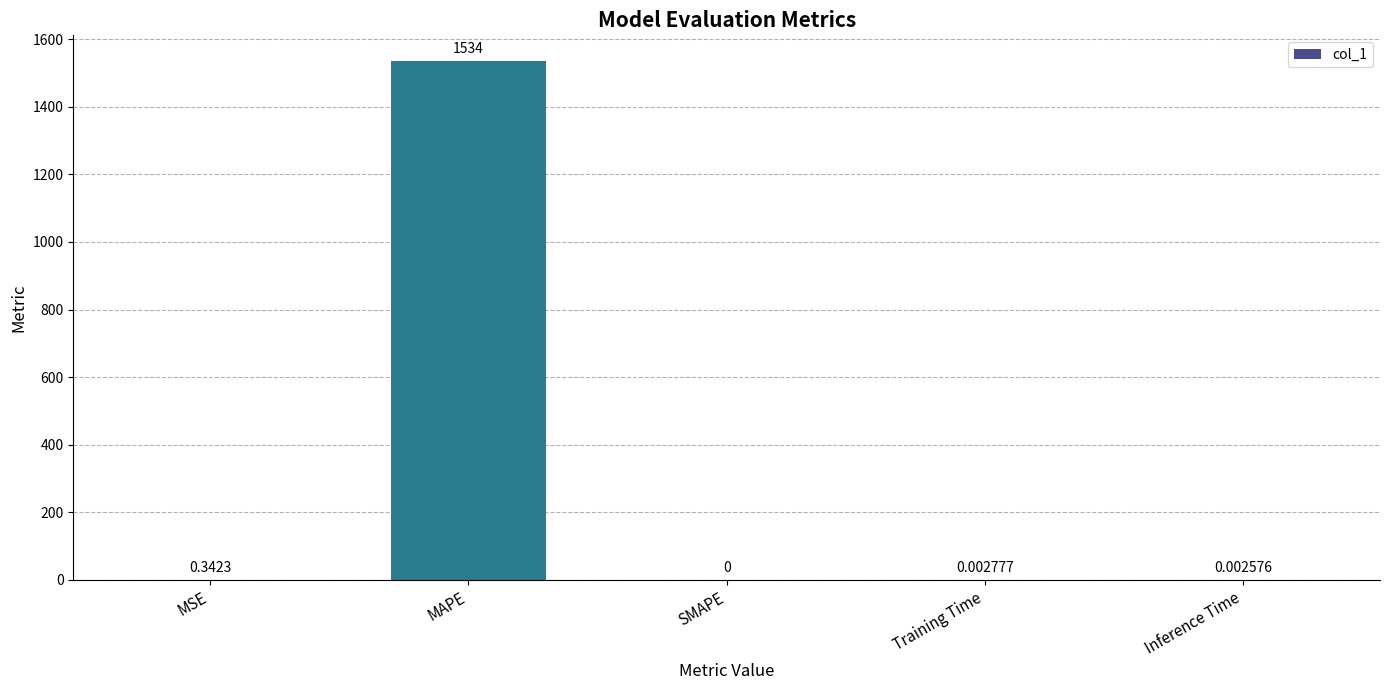

At which label is the value closest to 767?

MSE